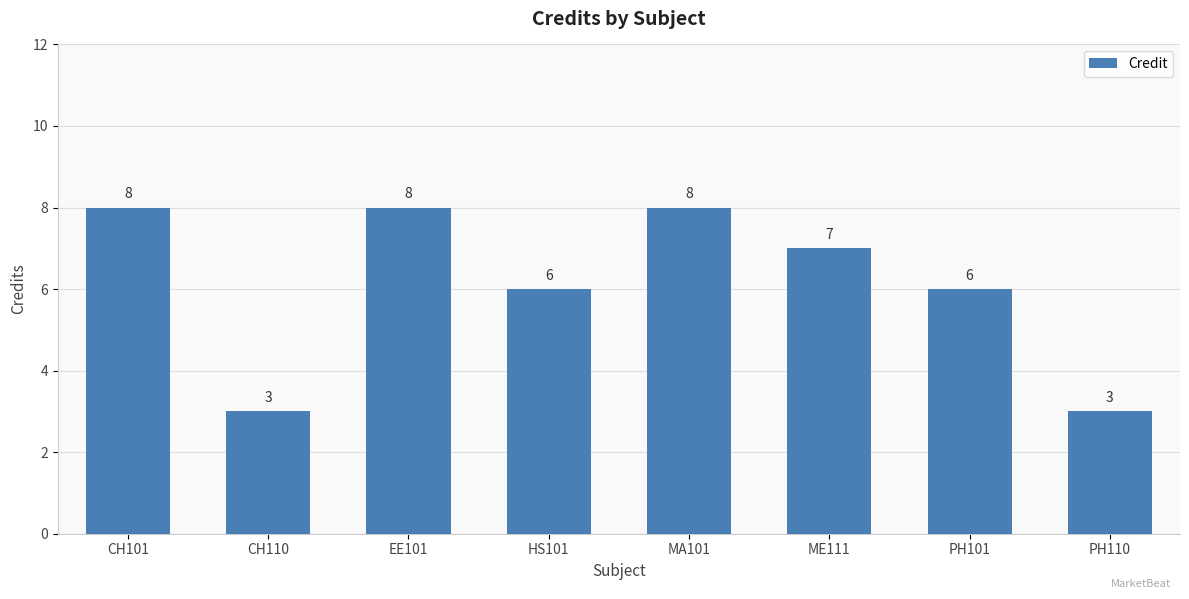

Is it true that the value at PH101 is 8?

False